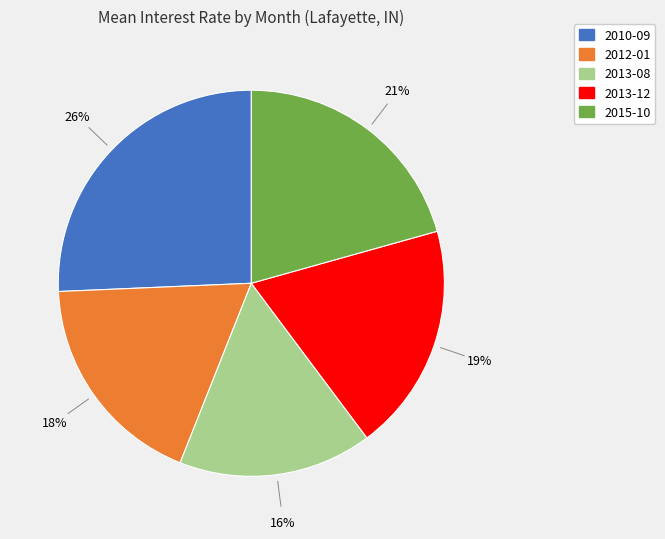

Approximately how many times larger is the value at 2013-12 compared to 2013-08?

1.2